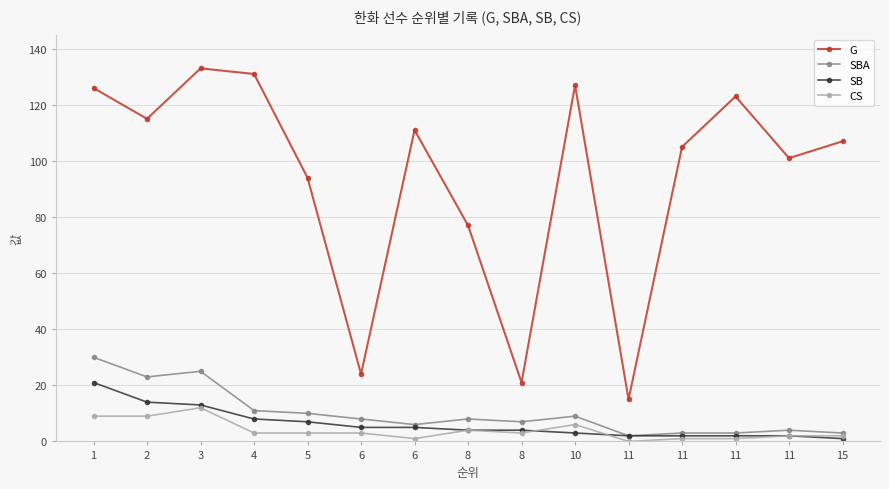

Where is the first local maximum for SBA?

3